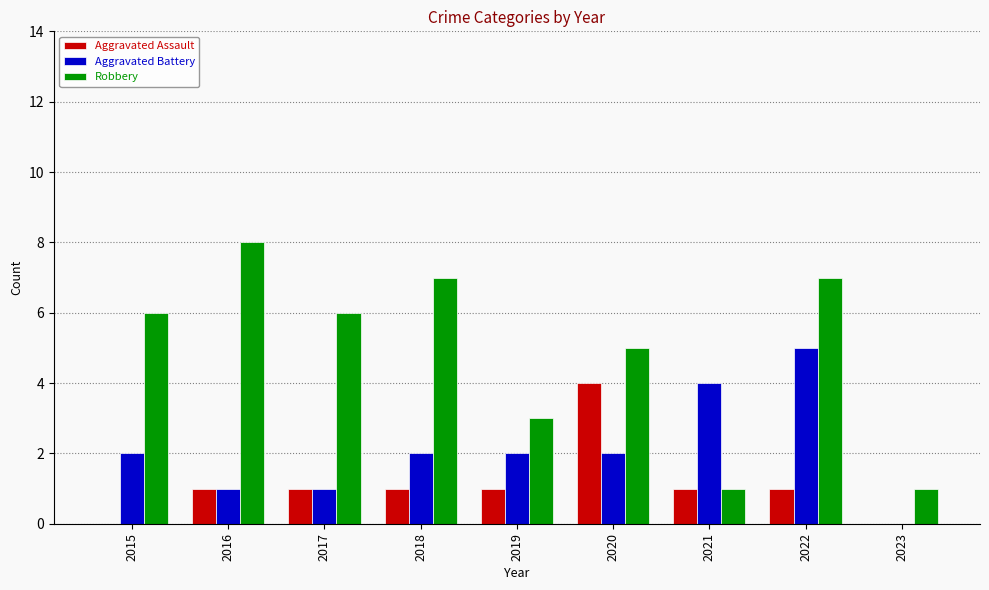

What is the approximate value of Aggravated Assault at 2021?

1